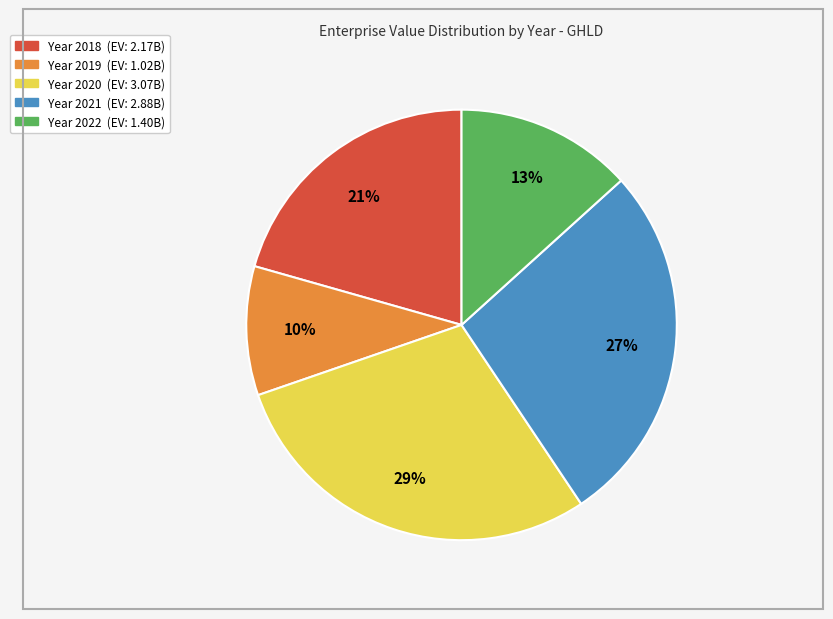

Is there a majority slice in this chart?

No